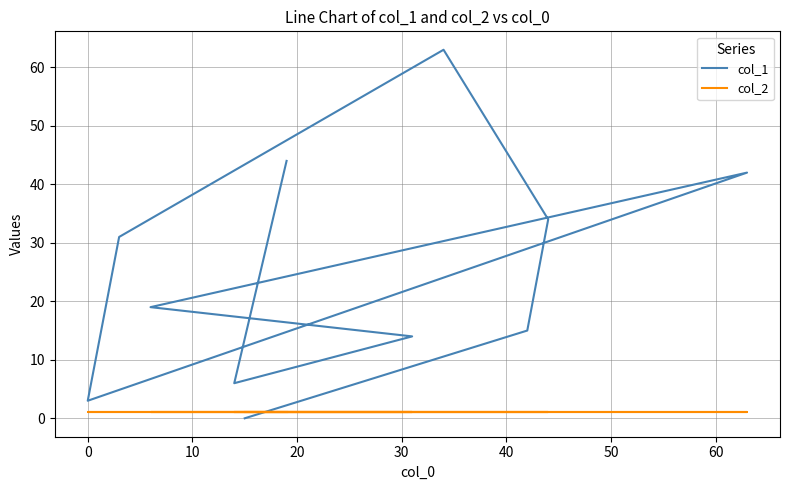

Which series has the largest total across all categories?

col_1